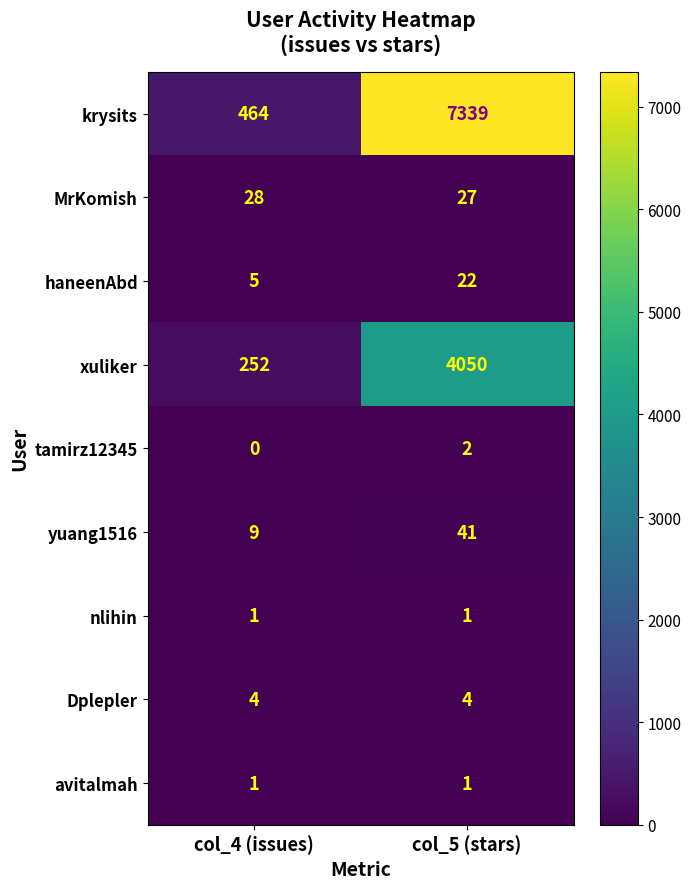

What is the greatest value displayed?

7339